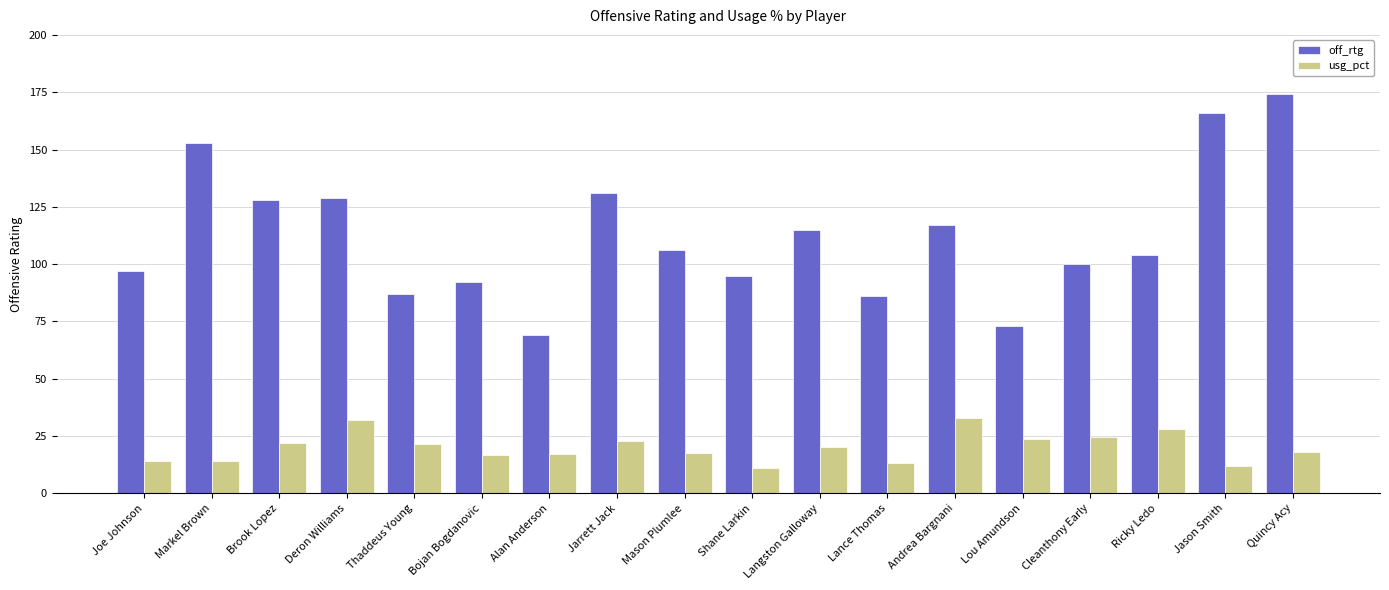

What is the difference between the usg_pct values at Cleanthony Early and Lance Thomas?

11.4